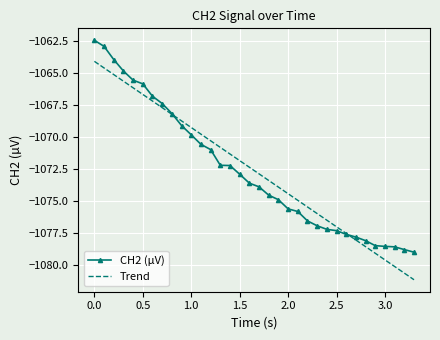

What is the maximum value shown in the chart?

-1062.4